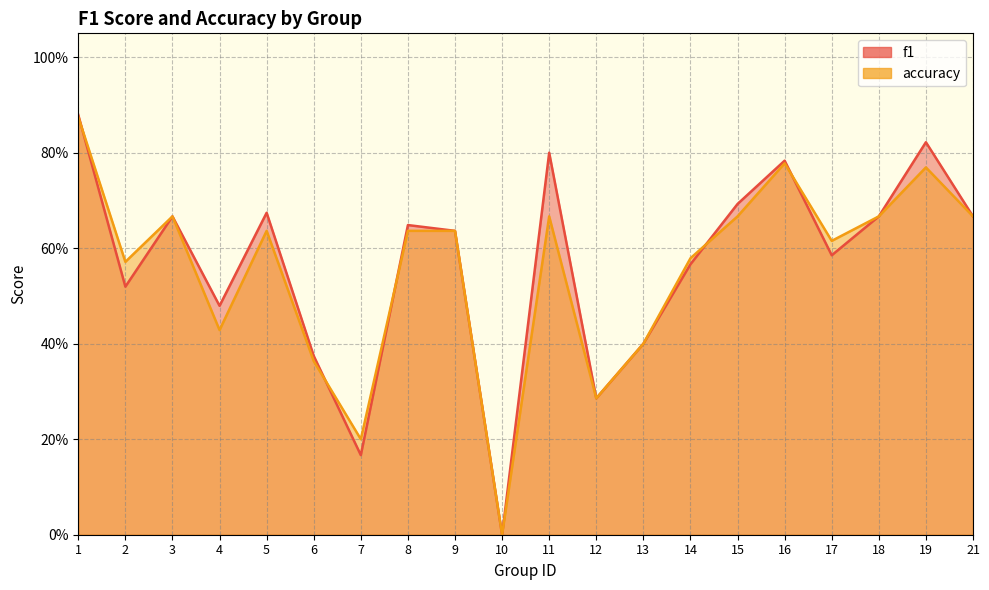

Reading left to right, what are all the values shown in this chart?

f1: 1=0.9	2=0.5	3=0.7	4=0.5	5=0.7	6=0.4	7=0.2	8=0.6	9=0.6	10=0.0	11=0.8	12=0.3	13=0.4	14=0.6	15=0.7	16=0.8	17=0.6	18=0.7	19=0.8	21=0.7
accuracy: 1=0.9	2=0.6	3=0.7	4=0.4	5=0.6	6=0.4	7=0.2	8=0.6	9=0.6	10=0.0	11=0.7	12=0.3	13=0.4	14=0.6	15=0.7	16=0.8	17=0.6	18=0.7	19=0.8	21=0.7